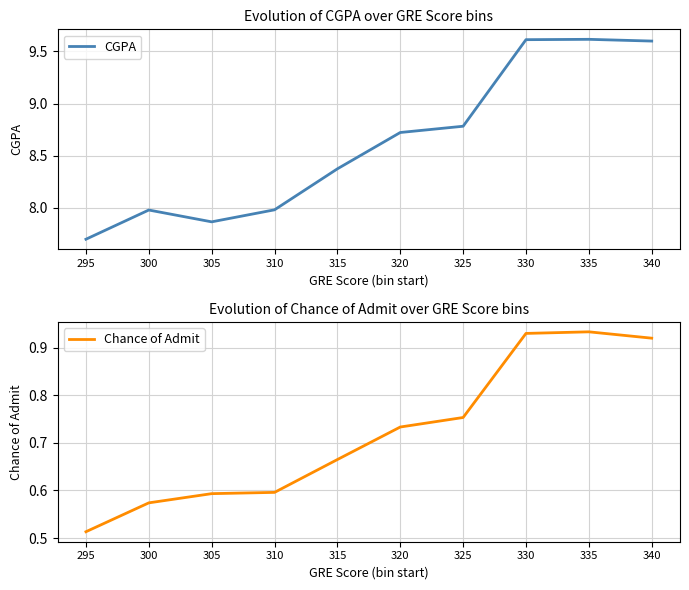

What is the sum of the Chance of Admit values at 325 and 310?

1.3